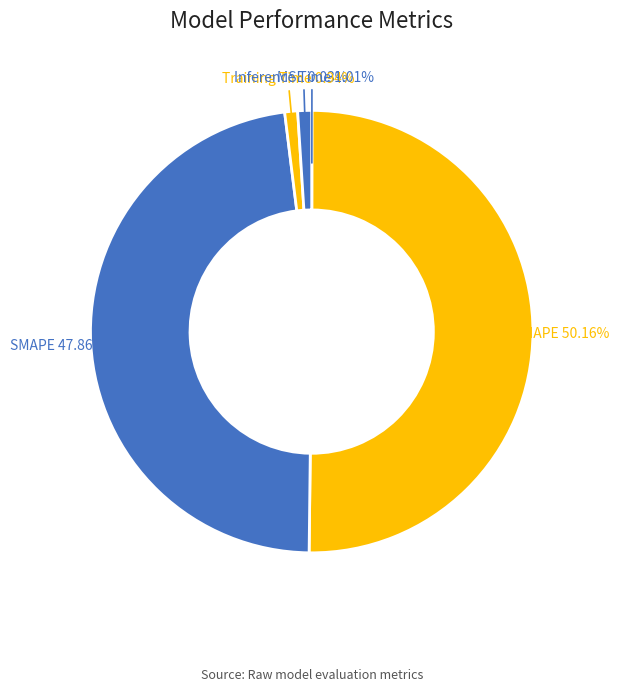

Combined, do MAPE and Inference Time account for over 50%?

Yes